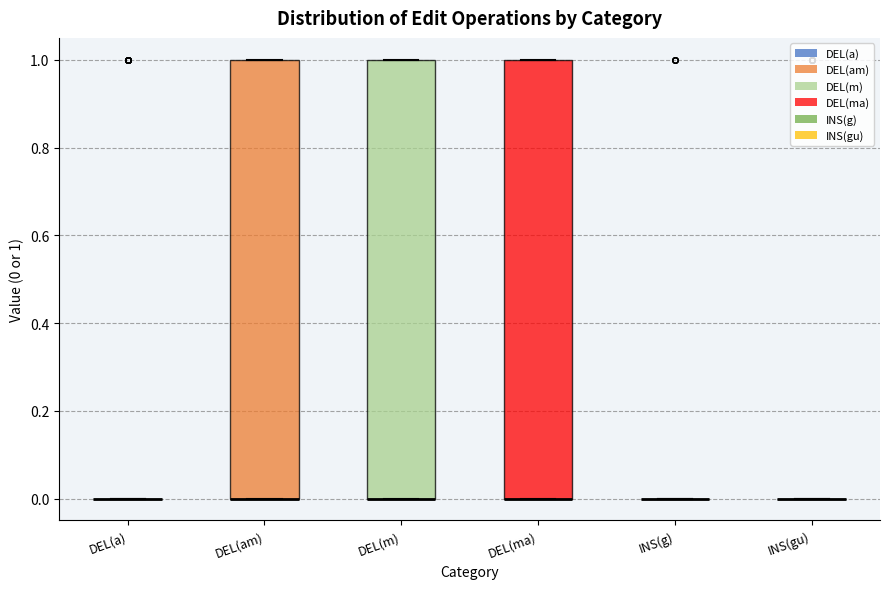

Reading left to right, transcribe this box plot: for each box, give where its median line is, the range the box spans, and where its two whiskers end, as read against the y-axis. The values are not printed on the chart, so give them approximately, as read against the axis.

DEL(a): box collapsed to a line at 0, whiskers 0 to 0
DEL(am): median 0 (drawn on the box's lower edge), box 0 to 1, whiskers 0 to 1
DEL(m): median 0 (drawn on the box's lower edge), box 0 to 1, whiskers 0 to 1
DEL(ma): median 0 (drawn on the box's lower edge), box 0 to 1, whiskers 0 to 1
INS(g): box collapsed to a line at 0, whiskers 0 to 0
INS(gu): box collapsed to a line at 0, whiskers 0 to 0